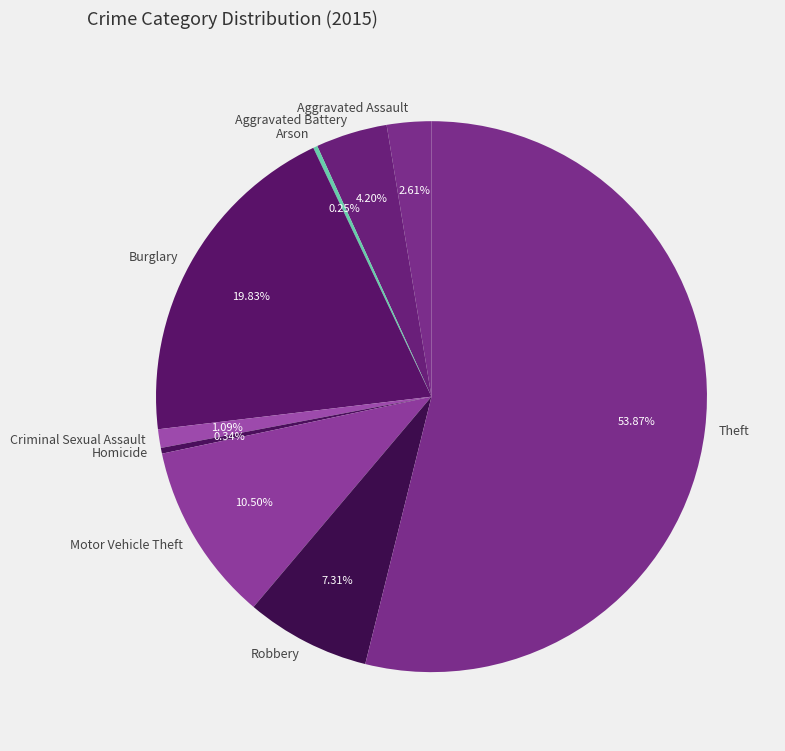

What percentage is NOT represented by Aggravated Assault?

97.4%